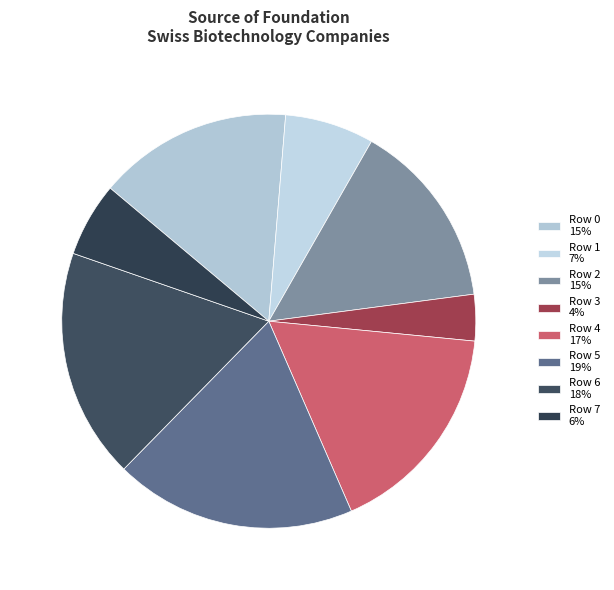

Is it true that Row 5 is 19% of the pie?

True